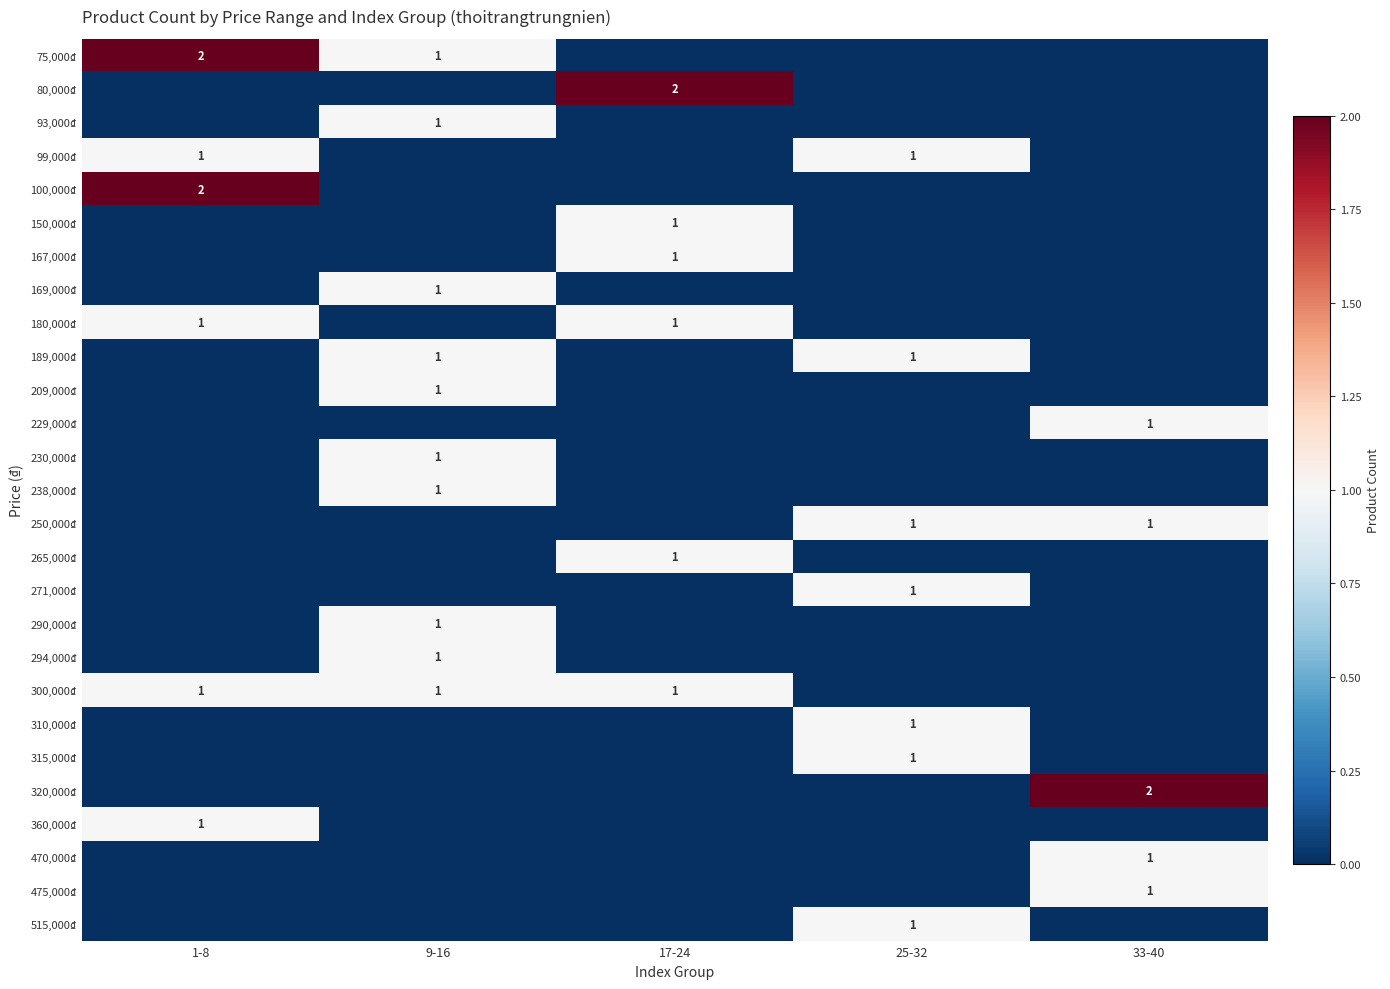

The value of 75,000₫ at 1-8 is 2. True or false?

True